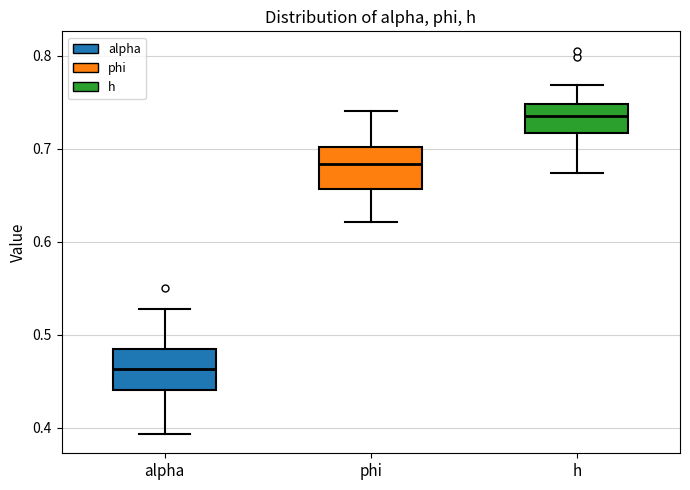

Reading left to right, transcribe this box plot: for each box, give where its median line is, the range the box spans, and where its two whiskers end, as read against the y-axis. The values are not printed on the chart, so give them approximately, as read against the axis.

alpha: median 0.46, box 0.44 to 0.48, whiskers 0.39 to 0.53
phi: median 0.68, box 0.66 to 0.70, whiskers 0.62 to 0.74
h: median 0.74, box 0.72 to 0.75, whiskers 0.67 to 0.77